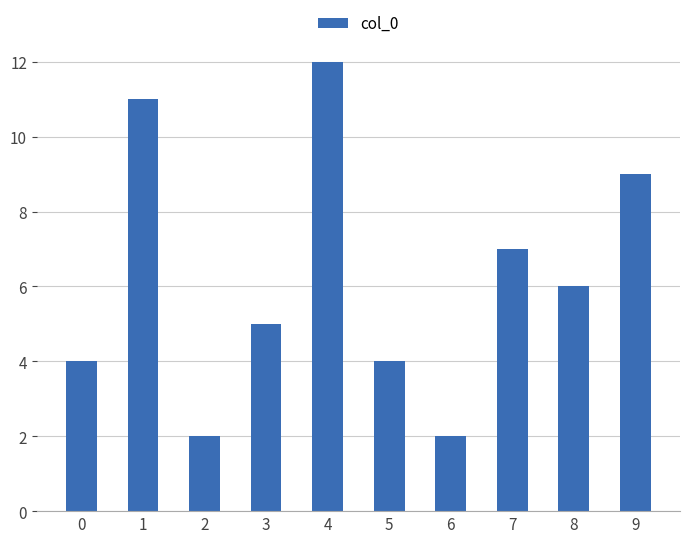

What is the difference between the second highest and minimum values?

9